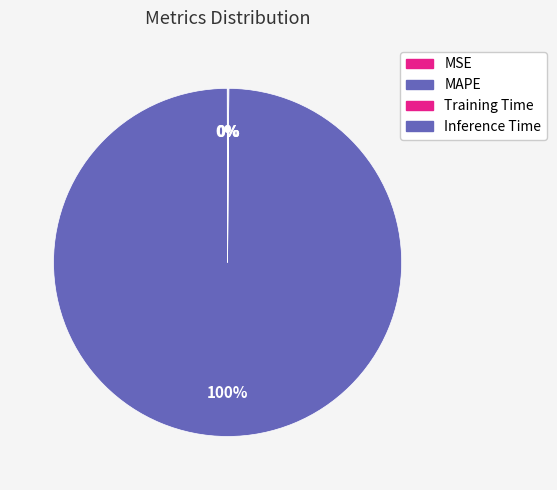

Count the number of slices in the pie.

4